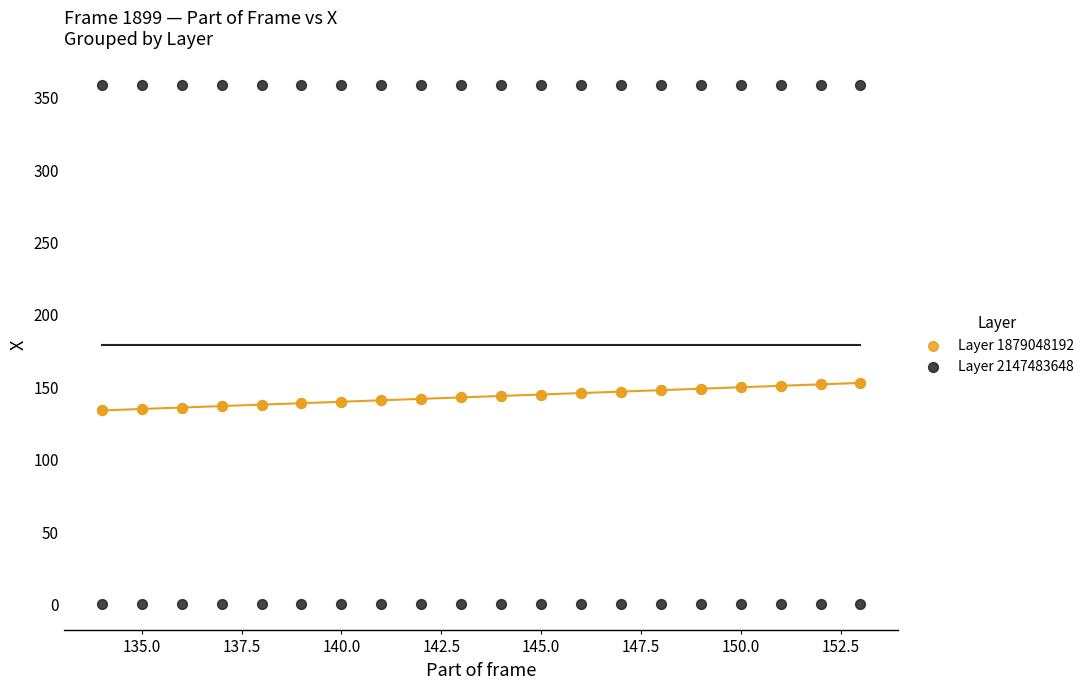

What are all the series names shown in the legend?

Layer 1879048192, Layer 2147483648